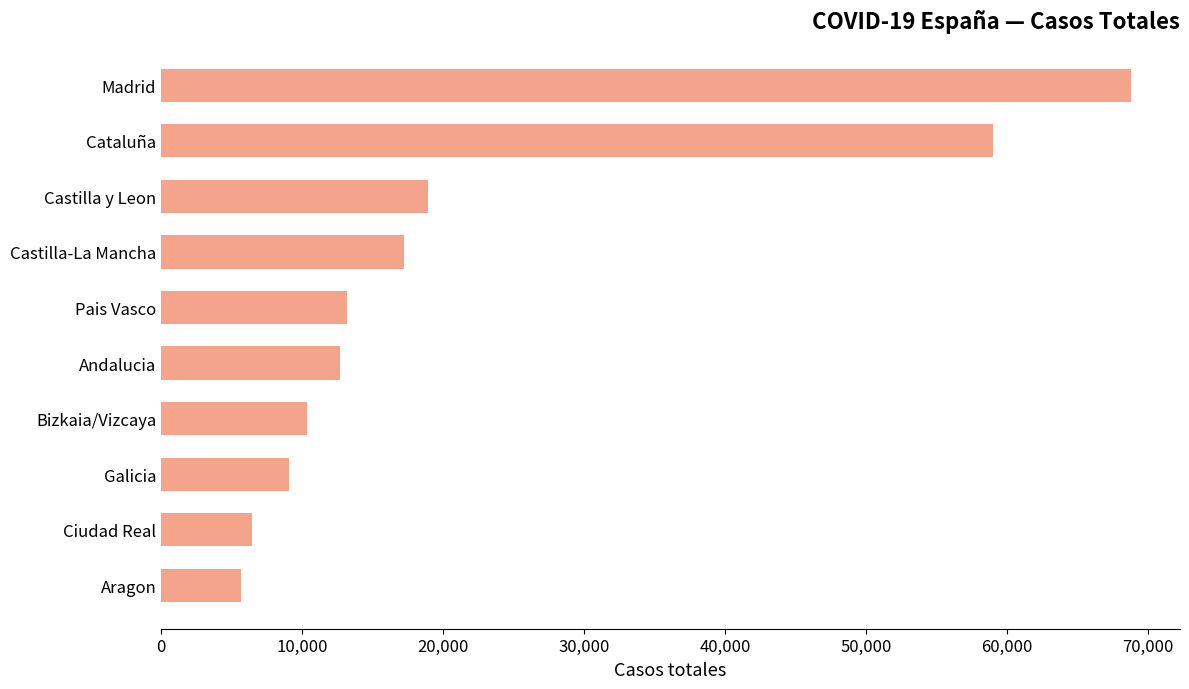

At which category does the chart reach its peak across all series?

Madrid